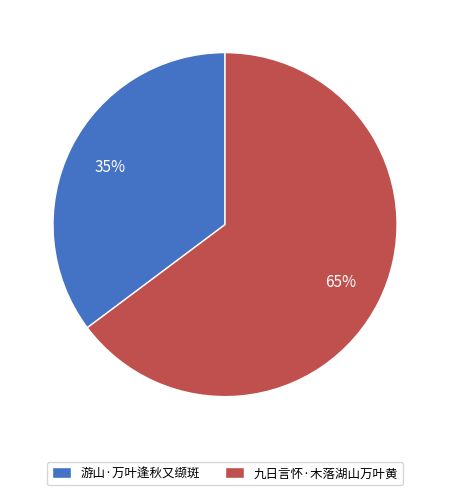

Which category has the biggest portion of the pie?

九日言怀·木落湖山万叶黄